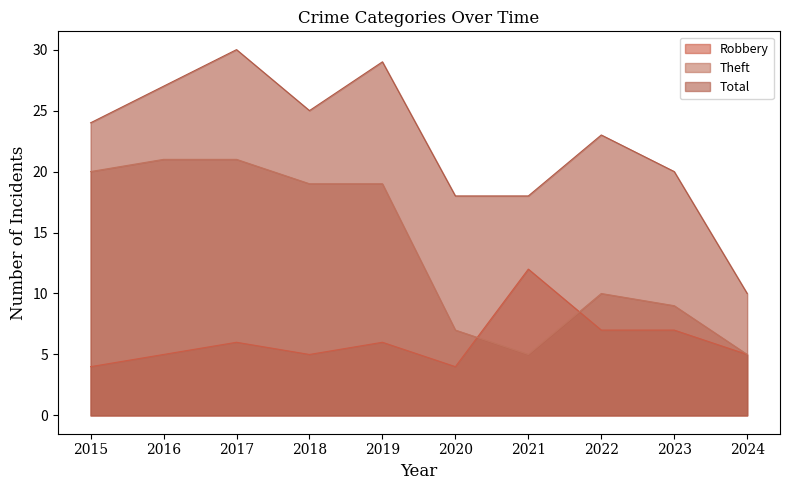

How many Robbery values are between 5 and 7?

7